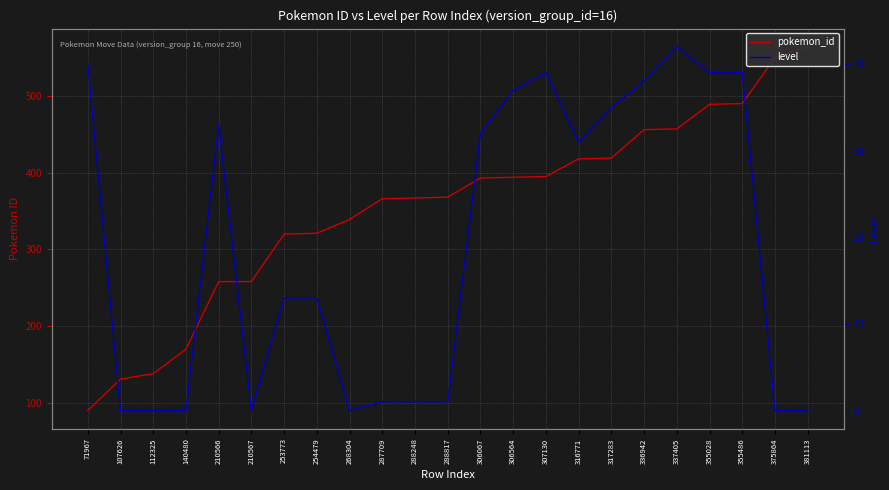

What is the difference between the maximum and minimum values in the pokemon_id series?

474